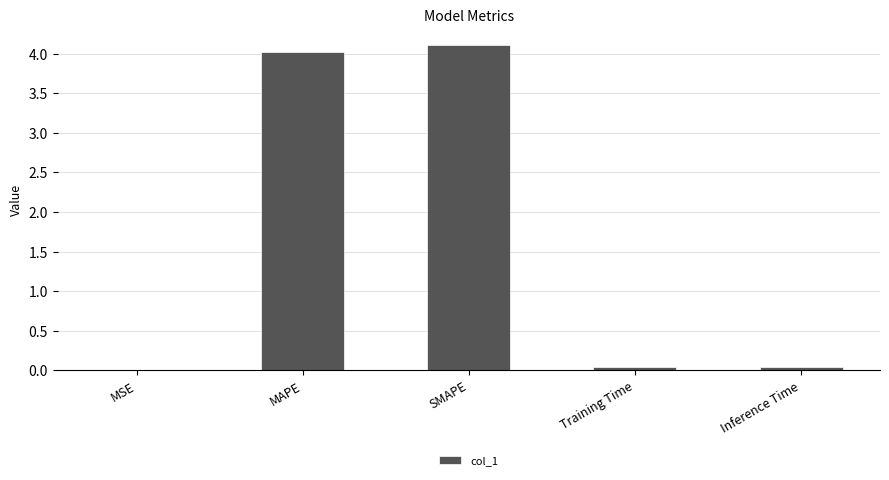

The value at SMAPE is 2.1. True or false?

False